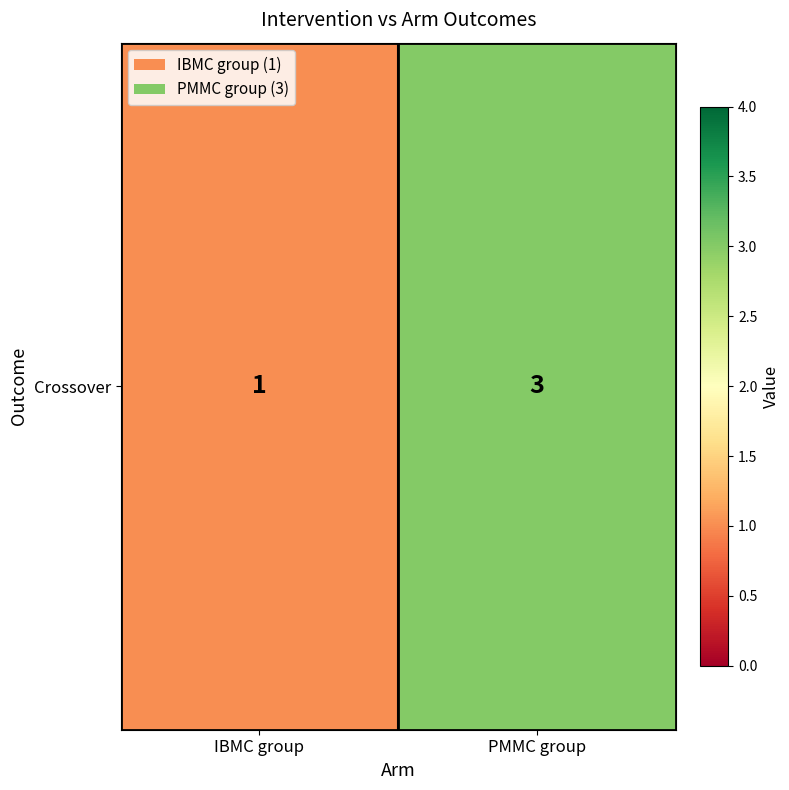

What is the ratio of the value at IBMC group to the value at PMMC group?

0.3